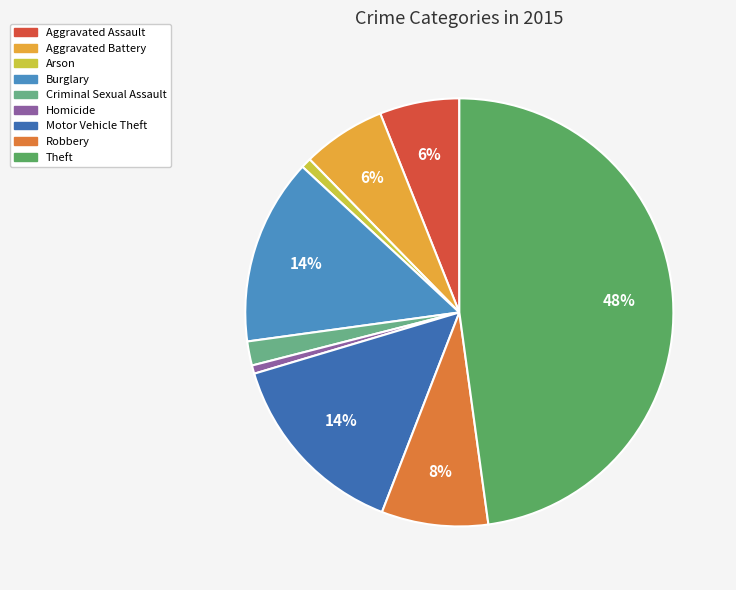

What percentage is the Aggravated Assault slice, to the nearest percent?

6%